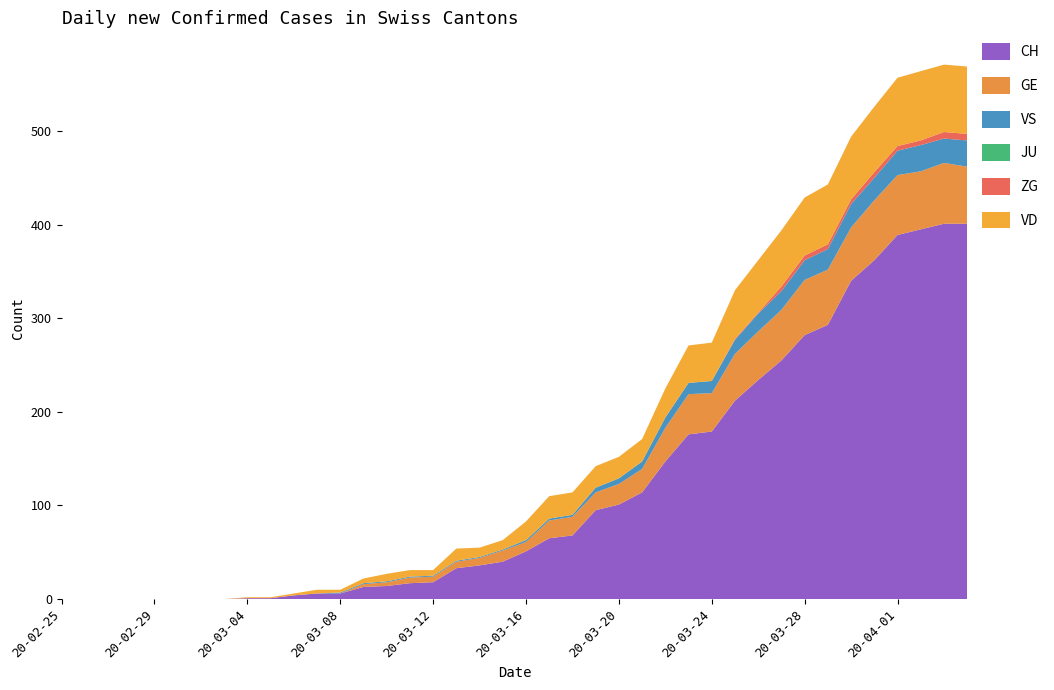

Reading right to left, extract all data points from this chart.

CH: 2020-04-04=401	2020-04-03=401	2020-04-02=395	2020-04-01=389	2020-03-31=362	2020-03-30=340	2020-03-29=293	2020-03-28=282	2020-03-27=255	2020-03-26=234	2020-03-25=212	2020-03-24=179	2020-03-23=176	2020-03-22=147	2020-03-21=114	2020-03-20=101	2020-03-19=95	2020-03-18=68	2020-03-17=65	2020-03-16=51	2020-03-15=40	2020-03-14=36	2020-03-13=33	2020-03-12=18	2020-03-11=17	2020-03-10=14	2020-03-09=13	2020-03-08=6	2020-03-07=6	2020-03-06=4	2020-03-05=1	2020-03-04=1	2020-03-03=0	2020-03-02=0	2020-03-01=0	2020-02-29=0	2020-02-28=0	2020-02-27=0	2020-02-26=0	2020-02-25=0
GE: 2020-04-04=61	2020-04-03=65	2020-04-02=62	2020-04-01=64	2020-03-31=64	2020-03-30=57	2020-03-29=59	2020-03-28=59	2020-03-27=54	2020-03-26=52	2020-03-25=50	2020-03-24=41	2020-03-23=43	2020-03-22=36	2020-03-21=25	2020-03-20=22	2020-03-19=19	2020-03-18=20	2020-03-17=19	2020-03-16=10	2020-03-15=12	2020-03-14=8	2020-03-13=7	2020-03-12=6	2020-03-11=6	2020-03-10=4	2020-03-09=3	2020-03-08=0	2020-03-07=0	2020-03-06=0	2020-03-05=0	2020-03-04=0	2020-03-03=0	2020-03-02=0	2020-03-01=0	2020-02-29=0	2020-02-28=0	2020-02-27=0	2020-02-26=0	2020-02-25=0
VS: 2020-04-04=28	2020-04-03=26	2020-04-02=28	2020-04-01=26	2020-03-31=24	2020-03-30=25	2020-03-29=22	2020-03-28=21	2020-03-27=20	2020-03-26=19	2020-03-25=15	2020-03-24=13	2020-03-23=12	2020-03-22=11	2020-03-21=8	2020-03-20=6	2020-03-19=5	2020-03-18=2	2020-03-17=2	2020-03-16=2	2020-03-15=1	2020-03-14=1	2020-03-13=1	2020-03-12=1	2020-03-11=1	2020-03-10=1	2020-03-09=1	2020-03-08=1	2020-03-07=0	2020-03-06=0	2020-03-05=0	2020-03-04=0	2020-03-03=0	2020-03-02=0	2020-03-01=0	2020-02-29=0	2020-02-28=0	2020-02-27=0	2020-02-26=0	2020-02-25=0
JU: 2020-04-04=0	2020-04-03=0	2020-04-02=0	2020-04-01=0	2020-03-31=0	2020-03-30=0	2020-03-29=0	2020-03-28=0	2020-03-27=0	2020-03-26=0	2020-03-25=0	2020-03-24=0	2020-03-23=0	2020-03-22=0	2020-03-21=0	2020-03-20=0	2020-03-19=0	2020-03-18=0	2020-03-17=0	2020-03-16=0	2020-03-15=0	2020-03-14=0	2020-03-13=0	2020-03-12=0	2020-03-11=0	2020-03-10=0	2020-03-09=0	2020-03-08=0	2020-03-07=0	2020-03-06=0	2020-03-05=0	2020-03-04=0	2020-03-03=0	2020-03-02=0	2020-03-01=0	2020-02-29=0	2020-02-28=0	2020-02-27=0	2020-02-26=0	2020-02-25=0
ZG: 2020-04-04=7	2020-04-03=7	2020-04-02=5	2020-04-01=5	2020-03-31=6	2020-03-30=5	2020-03-29=5	2020-03-28=5	2020-03-27=5	2020-03-26=1	2020-03-25=1	2020-03-24=0	2020-03-23=0	2020-03-22=0	2020-03-21=0	2020-03-20=0	2020-03-19=0	2020-03-18=0	2020-03-17=0	2020-03-16=0	2020-03-15=0	2020-03-14=0	2020-03-13=0	2020-03-12=0	2020-03-11=0	2020-03-10=0	2020-03-09=0	2020-03-08=0	2020-03-07=0	2020-03-06=0	2020-03-05=0	2020-03-04=0	2020-03-03=0	2020-03-02=0	2020-03-01=0	2020-02-29=0	2020-02-28=0	2020-02-27=0	2020-02-26=0	2020-02-25=0
VD: 2020-04-04=72	2020-04-03=72	2020-04-02=74	2020-04-01=73	2020-03-31=70	2020-03-30=67	2020-03-29=64	2020-03-28=62	2020-03-27=60	2020-03-26=56	2020-03-25=52	2020-03-24=41	2020-03-23=40	2020-03-22=31	2020-03-21=24	2020-03-20=23	2020-03-19=23	2020-03-18=24	2020-03-17=24	2020-03-16=20	2020-03-15=10	2020-03-14=10	2020-03-13=13	2020-03-12=6	2020-03-11=7	2020-03-10=8	2020-03-09=5	2020-03-08=3	2020-03-07=4	2020-03-06=2	2020-03-05=1	2020-03-04=1	2020-03-03=0	2020-03-02=0	2020-03-01=0	2020-02-29=0	2020-02-28=0	2020-02-27=0	2020-02-26=0	2020-02-25=0